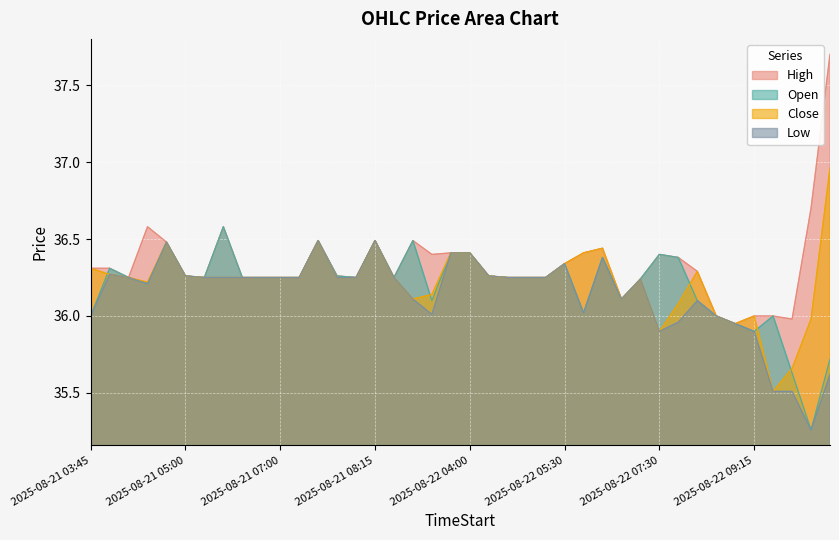

In Close, how many points are higher than both neighbors (excluding endpoints)?

7